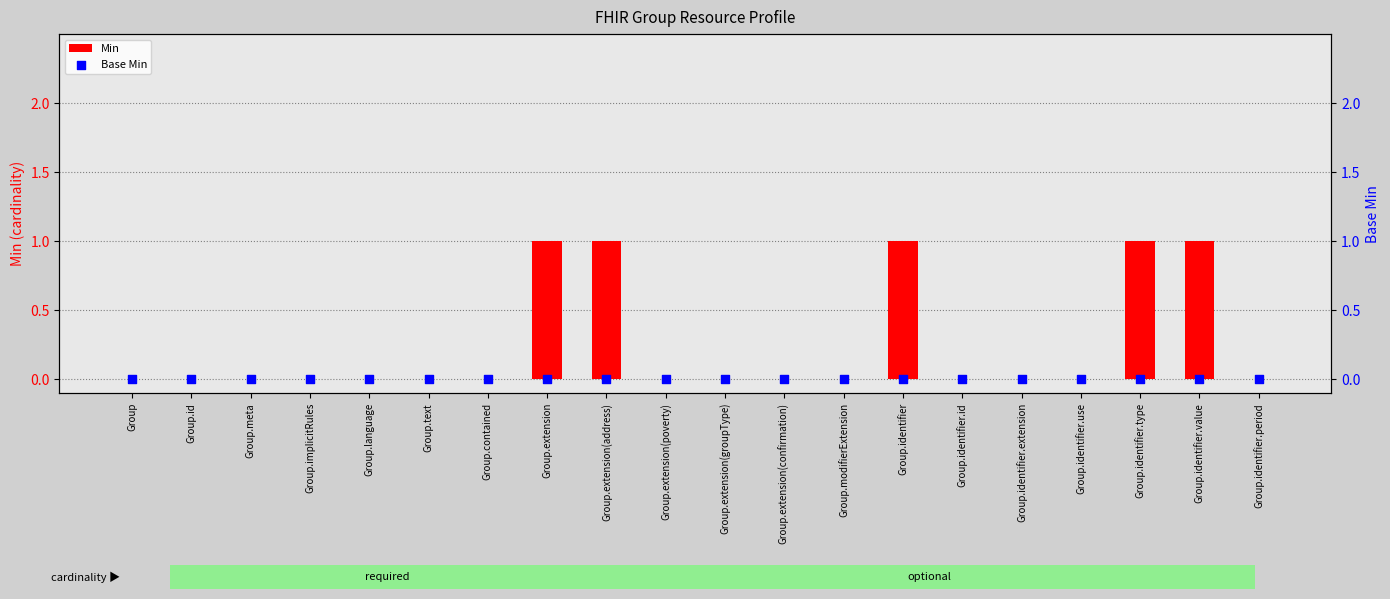

At which category is the sum across all series the highest?

Group.extension